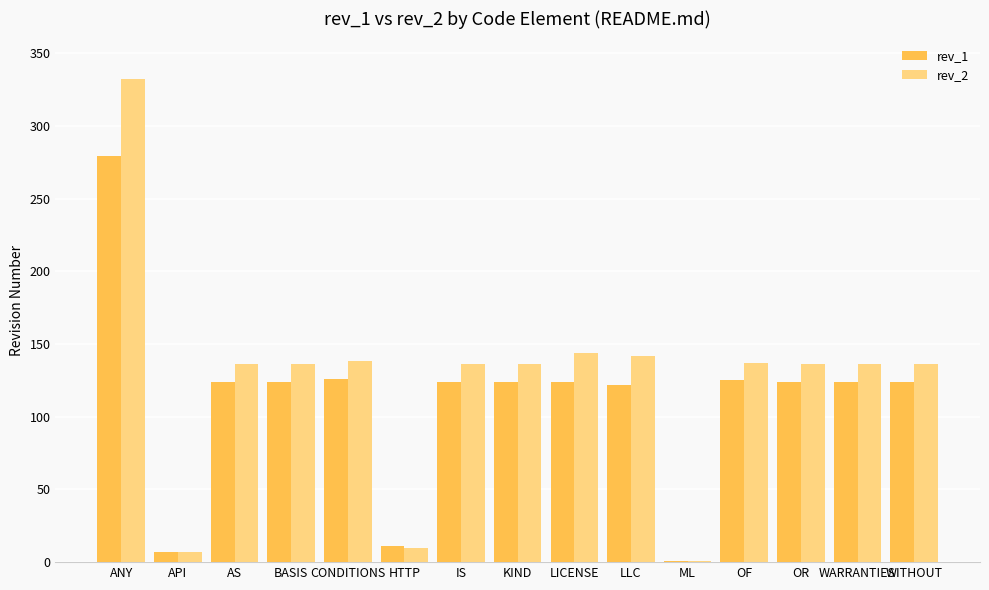

What is the sum of all rev_2 values?

1863